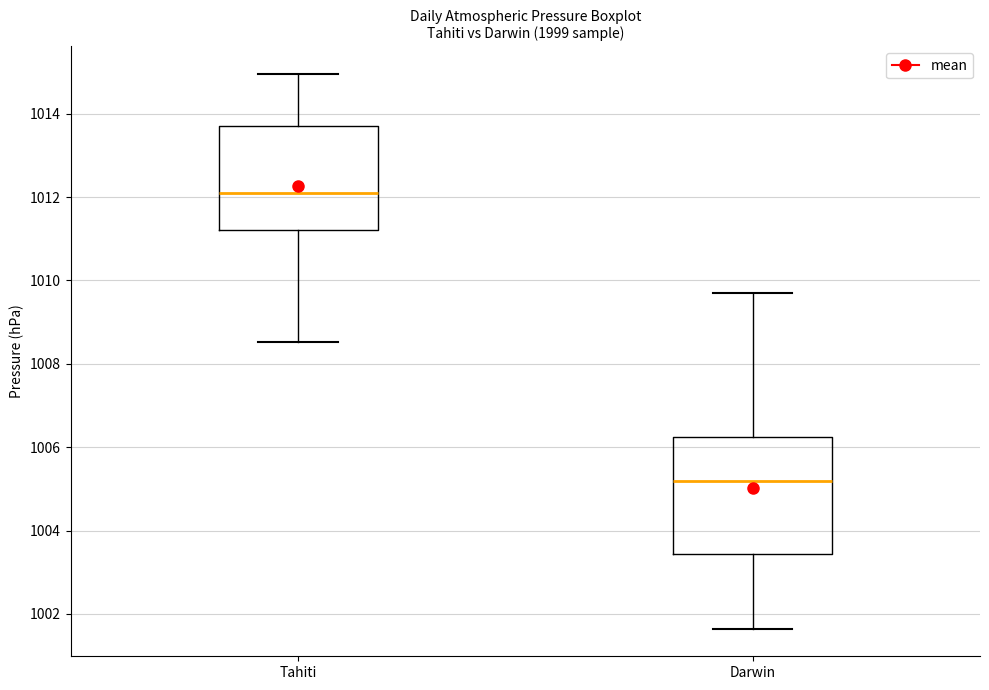

Comparing the boxes themselves (not the whiskers), which one is the tallest?

Darwin